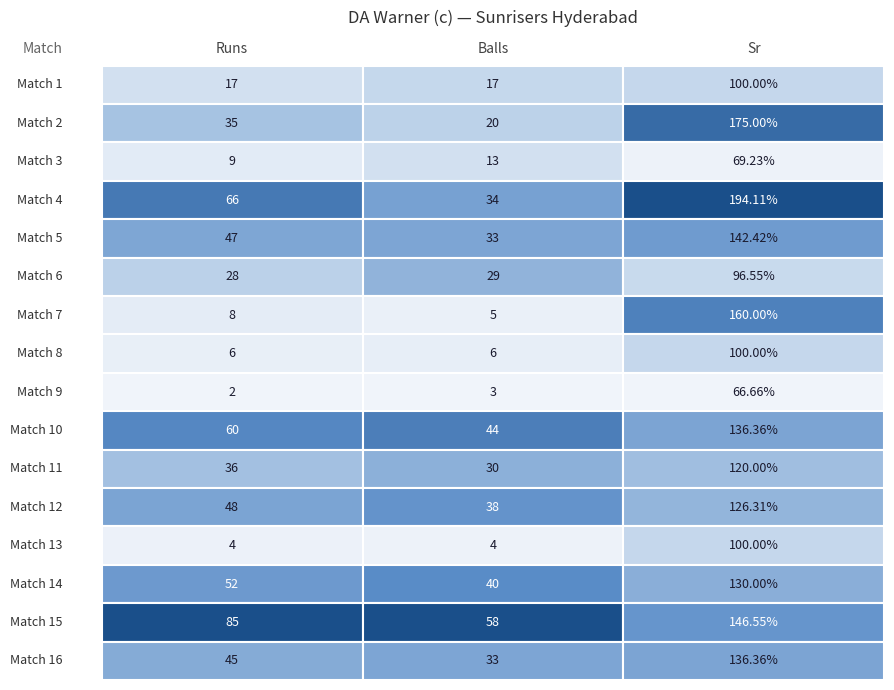

What is the greatest value displayed?

194.1